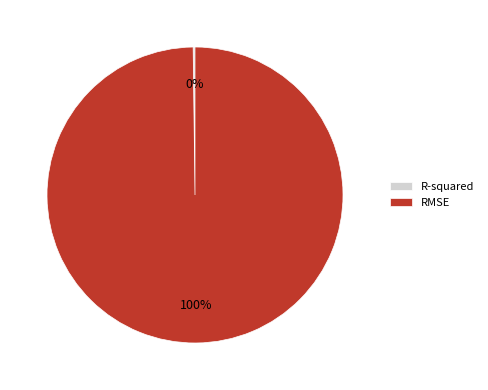

To the nearest percent, what percentage of the pie is RMSE?

100%